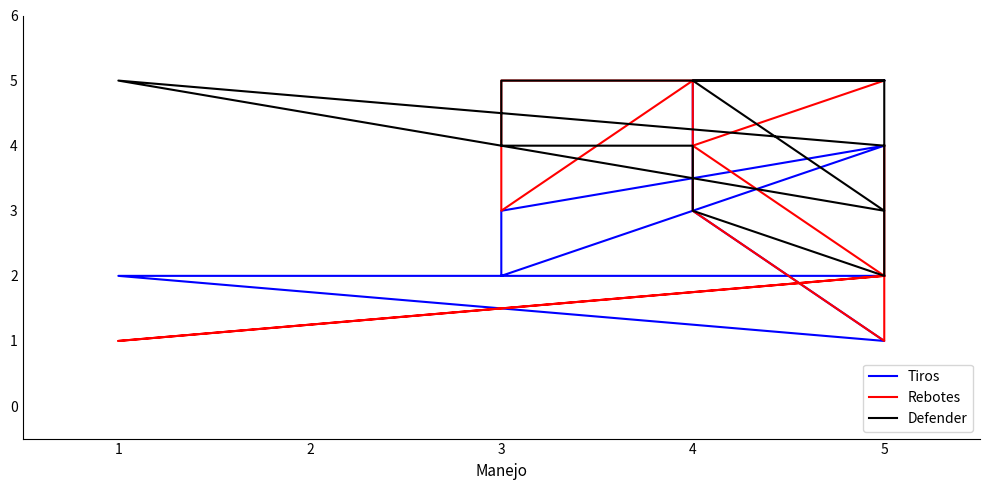

Rank the series by their average value, from highest to lowest.

Defender, Tiros, Rebotes